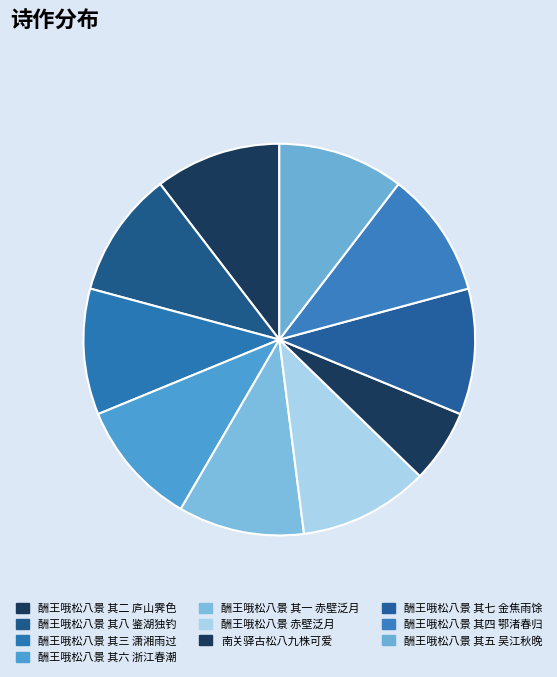

Count the number of slices in the pie.

10